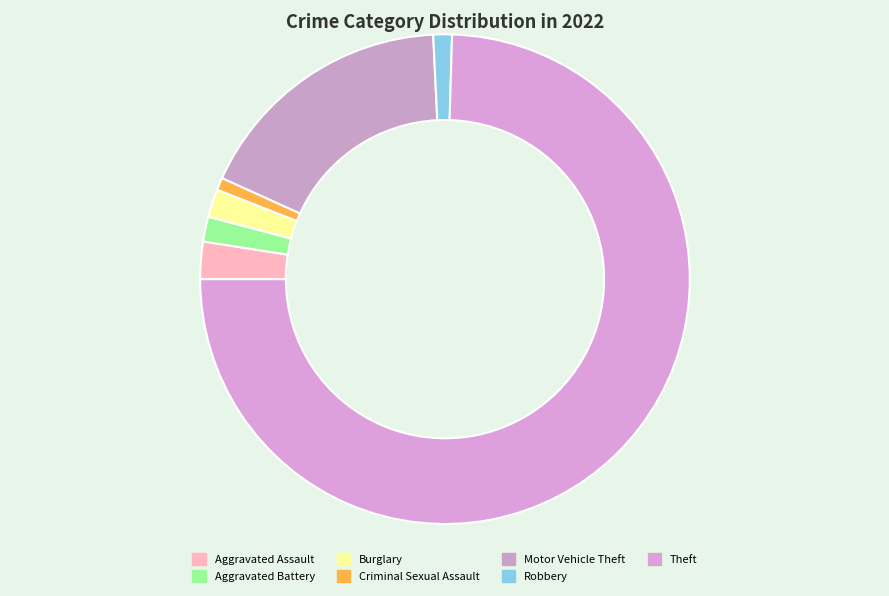

Rank the categories by value from highest to lowest.

Theft, Motor Vehicle Theft, Aggravated Assault, Burglary, Aggravated Battery, Robbery, Criminal Sexual Assault